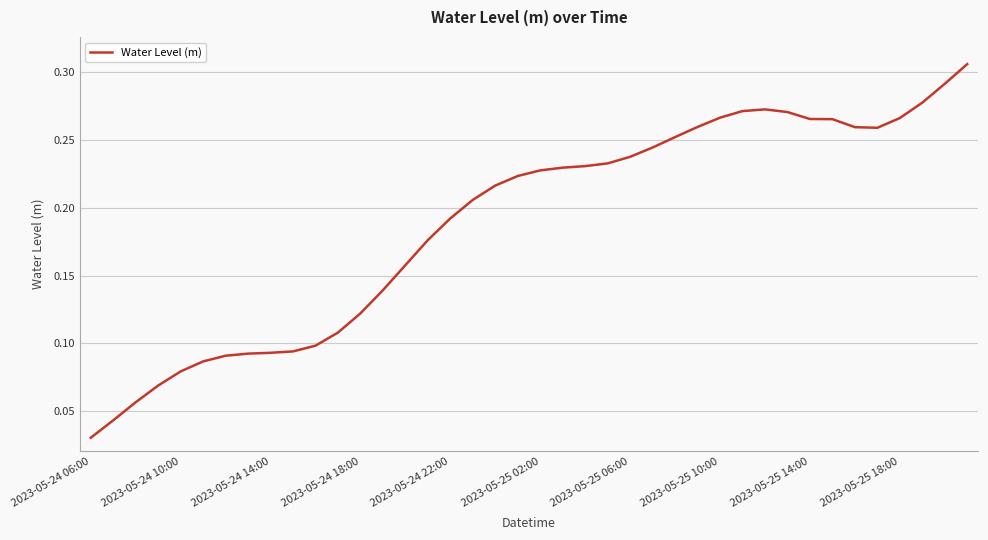

At which category does the chart reach its minimum across all series?

2023-05-24 06:00